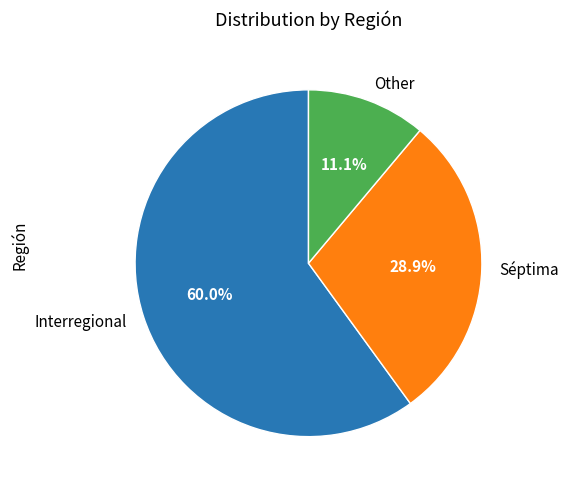

Which slice is the largest?

Interregional